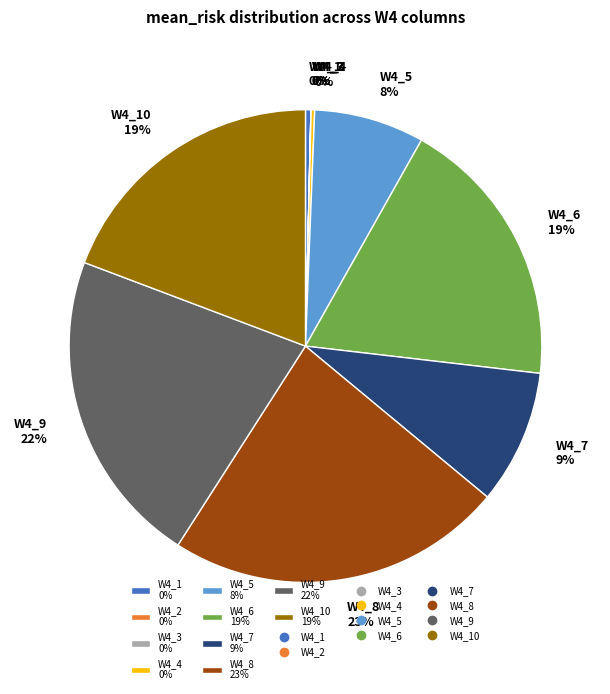

Do W4_9 22% and W4_7 9% together represent more than half of the pie?

No